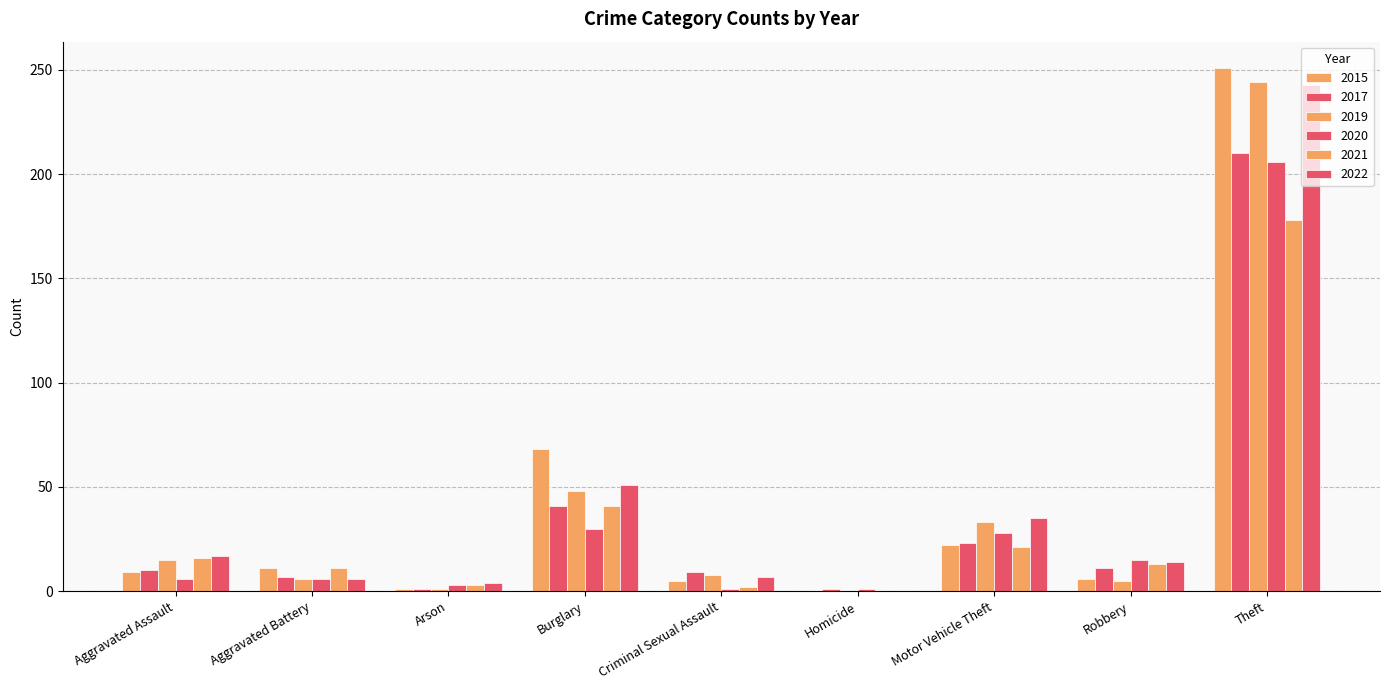

At which label does 2017 reach its minimum?

Arson